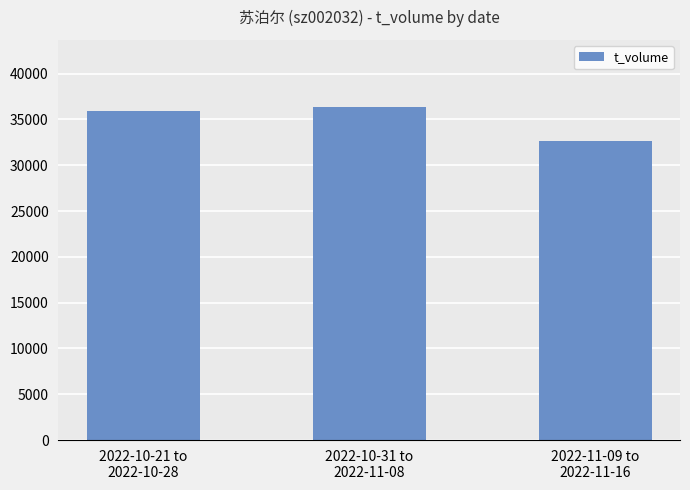

Which label corresponds to the smallest value in the chart?

2022-11-09 to
2022-11-16